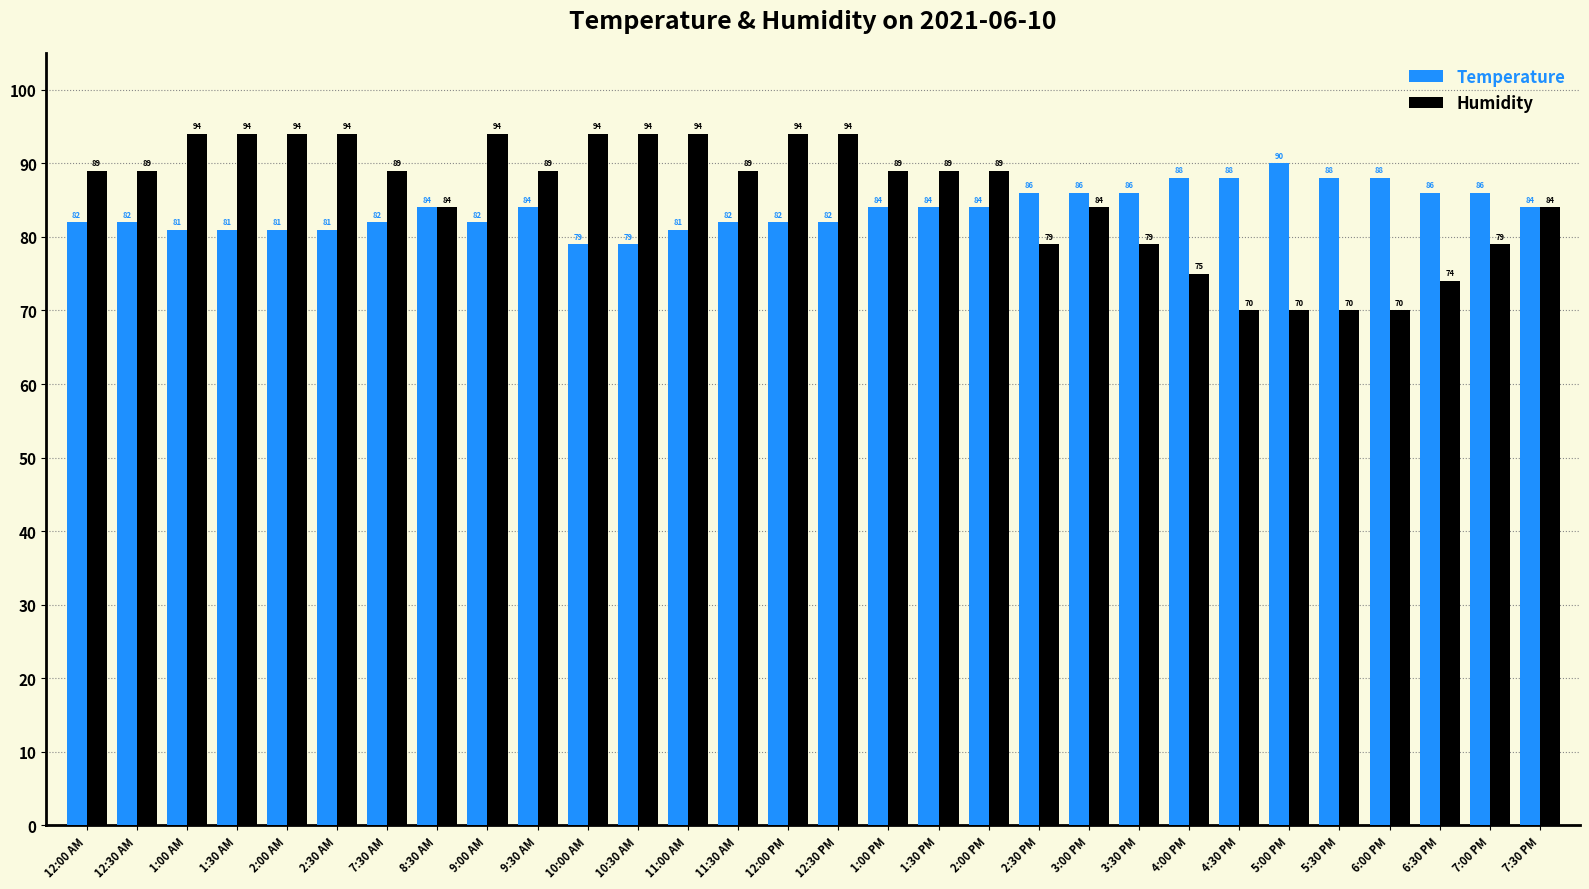

Rank the series at 9:00 AM from lowest to highest value.

Temperature, Humidity